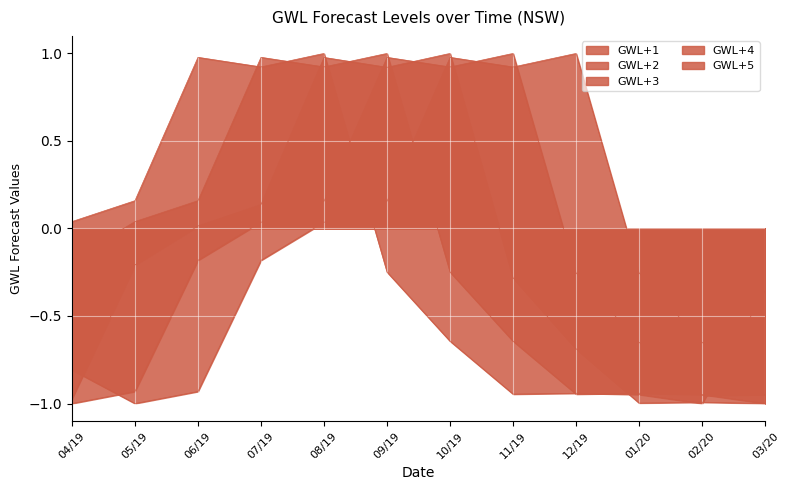

What are all the series names shown in the legend?

GWL+1, GWL+2, GWL+3, GWL+4, GWL+5